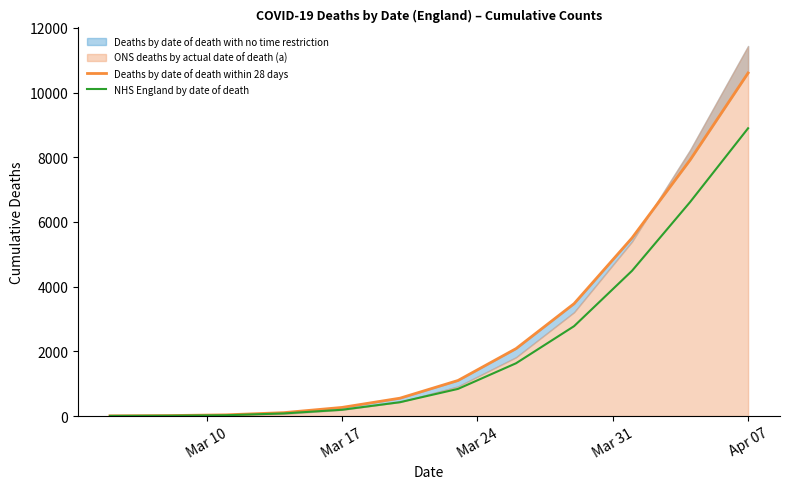

What is the maximum value for NHS England by date of death?

8895